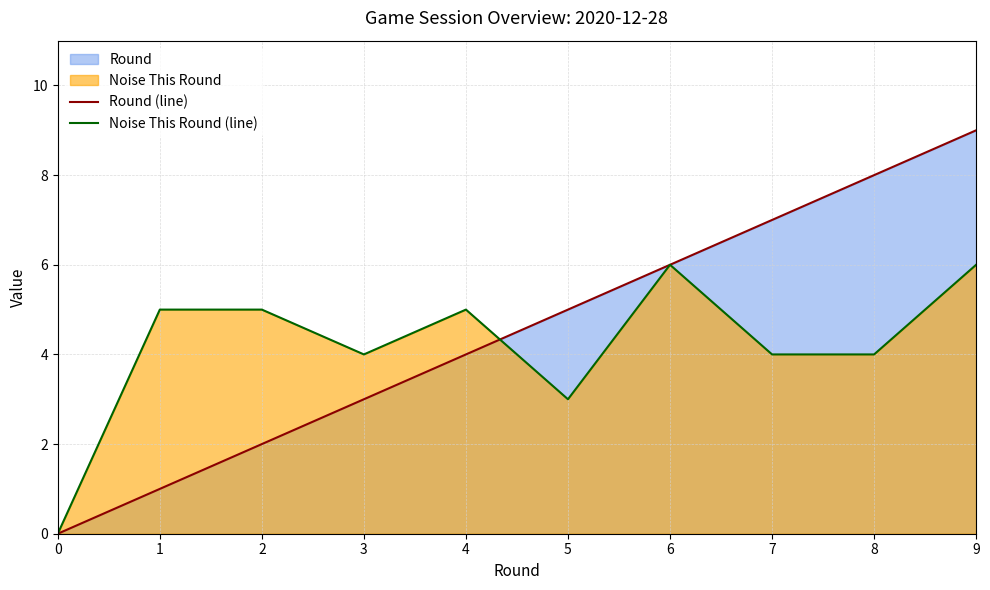

Reading right to left, list all the values displayed in this chart.

Round (line): 9=9	8=8	7=7	6=6	5=5	4=4	3=3	2=2	1=1	0=0
Noise This Round (line): 9=6	8=4	7=4	6=6	5=3	4=5	3=4	2=5	1=5	0=0